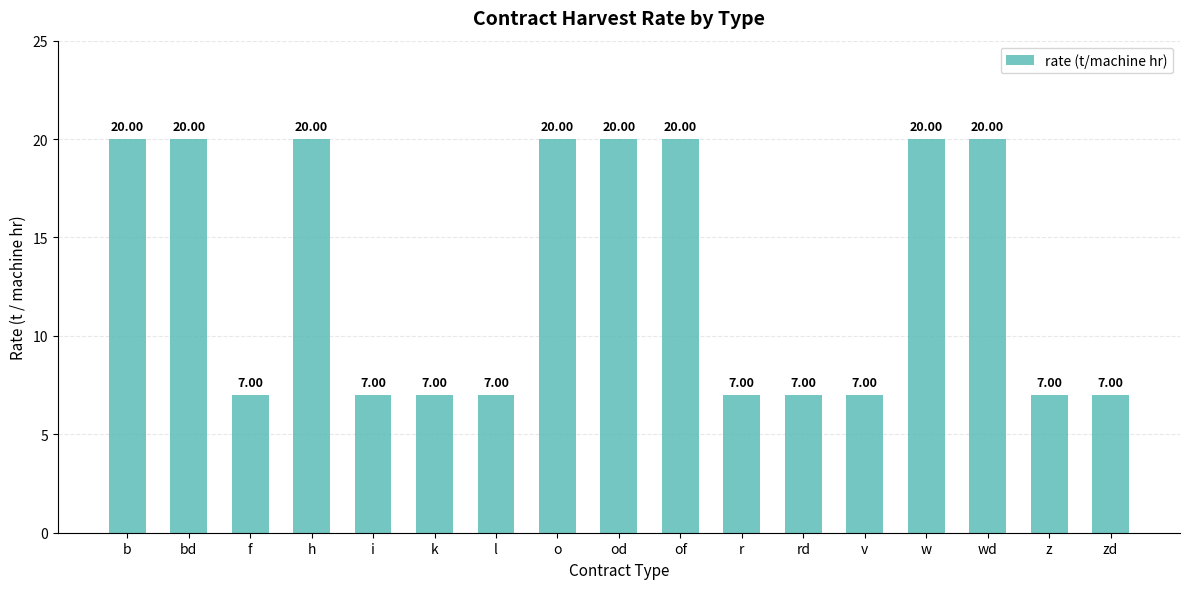

True or false: the data shows 7 at zd.

True